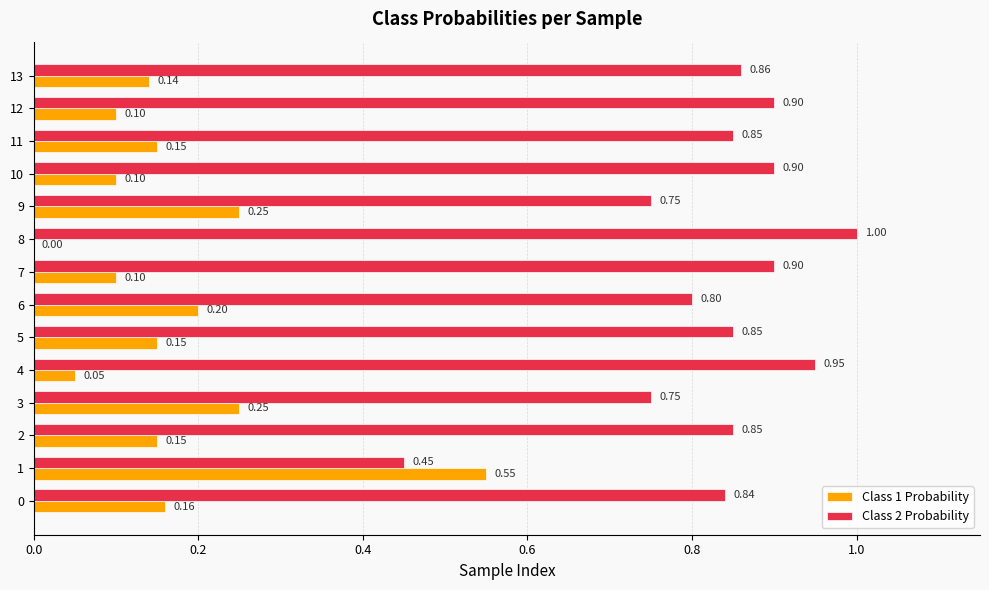

Which series has the largest total across all categories?

Class 2 Probability